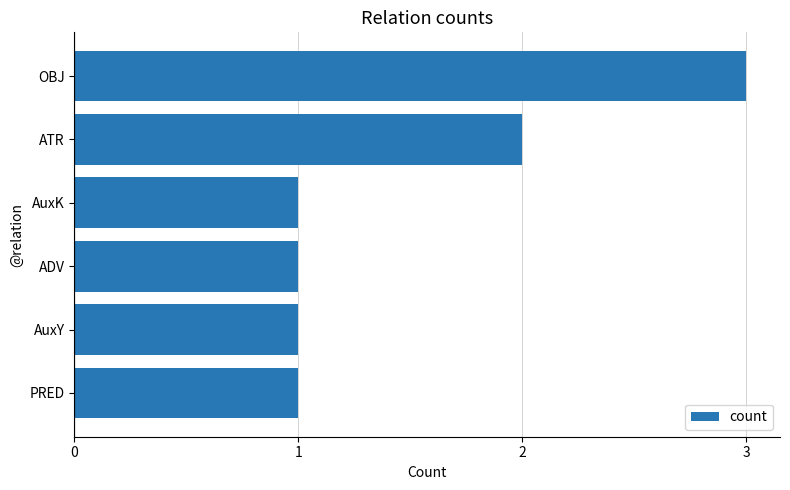

Is it true that the value at ADV is 1?

True